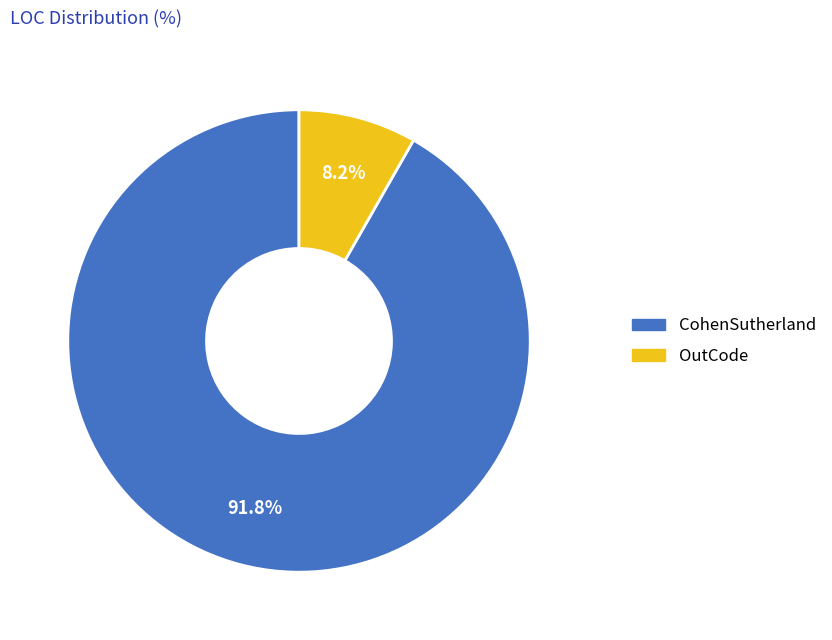

To the nearest percent, what is the difference between the largest and smallest slice percentages?

84%